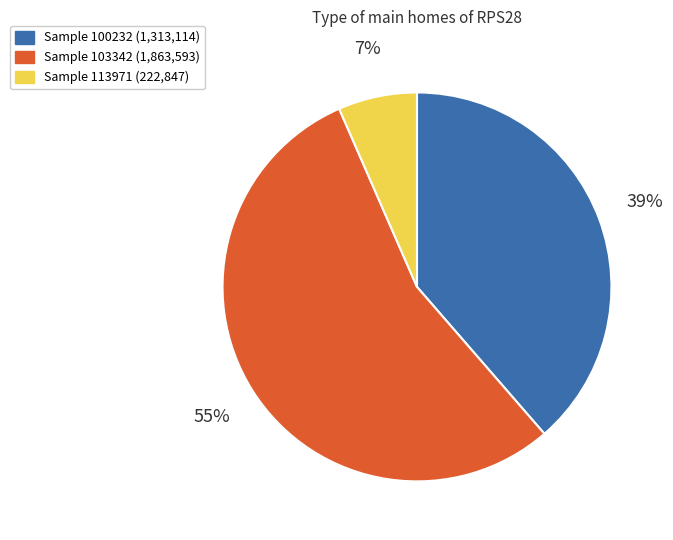

To the nearest percent, what is the difference between the largest and smallest slice percentages?

48%